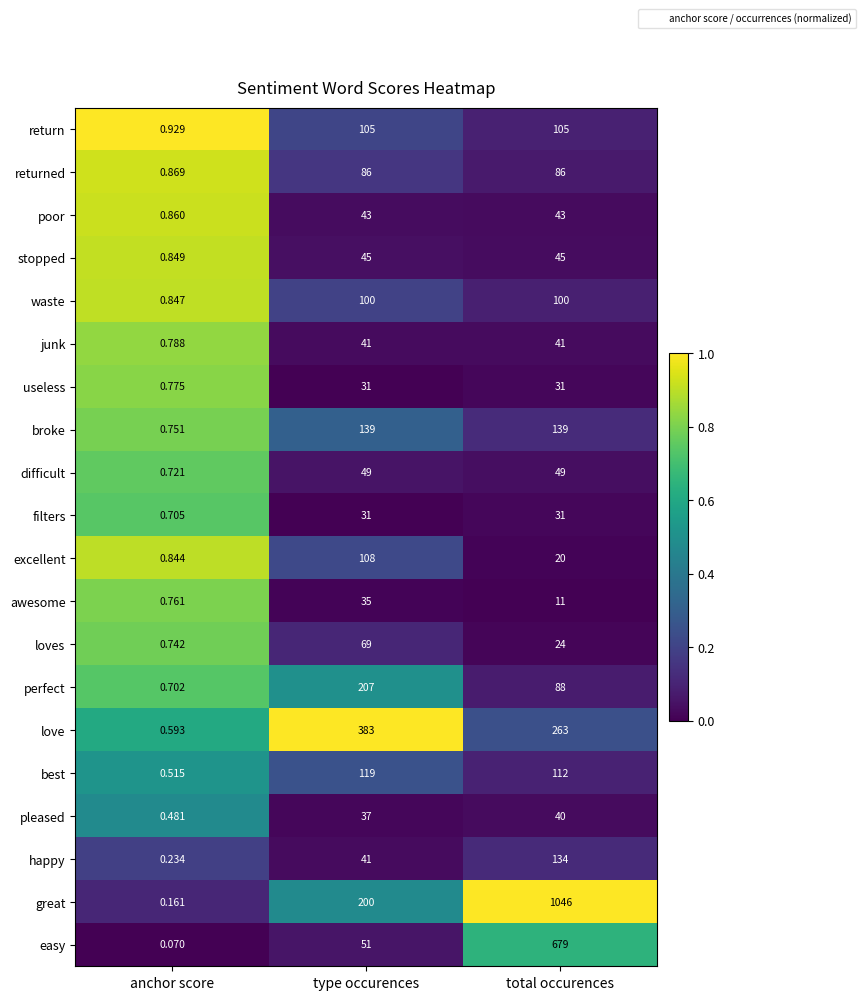

At which category is the sum across all series the highest?

total occurences